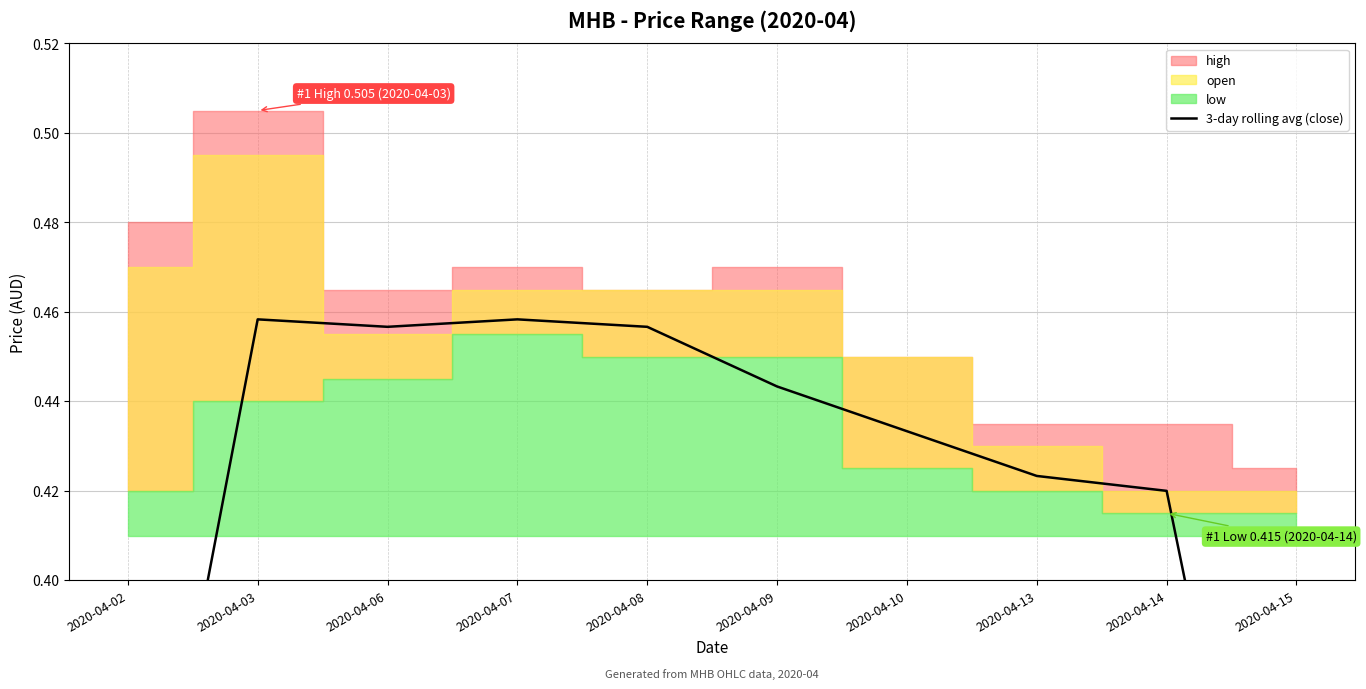

Where is the first local minimum?

2020-04-06